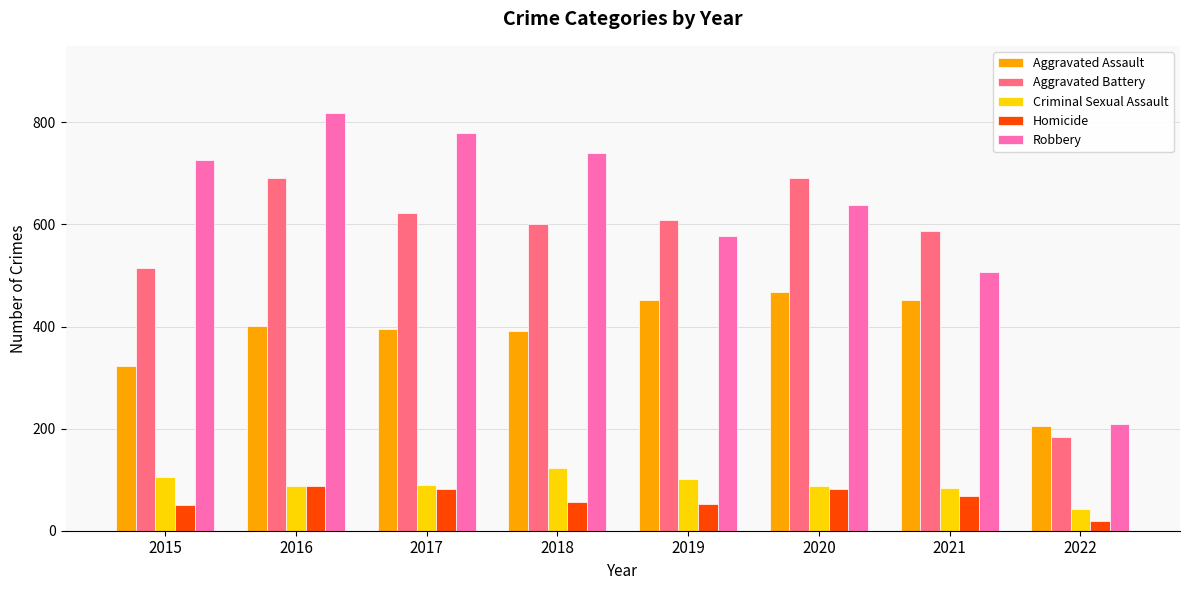

What is the value of the Aggravated Battery bar at the 1st from the left?

515